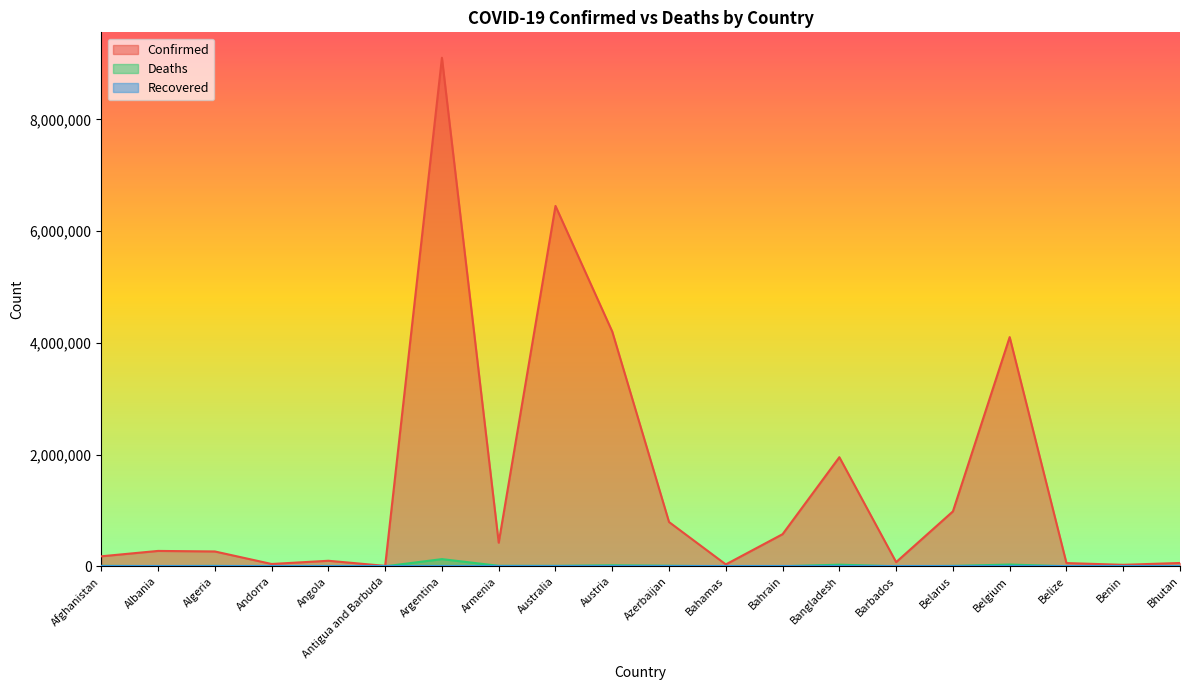

At which category does Confirmed reach its first local peak?

Albania